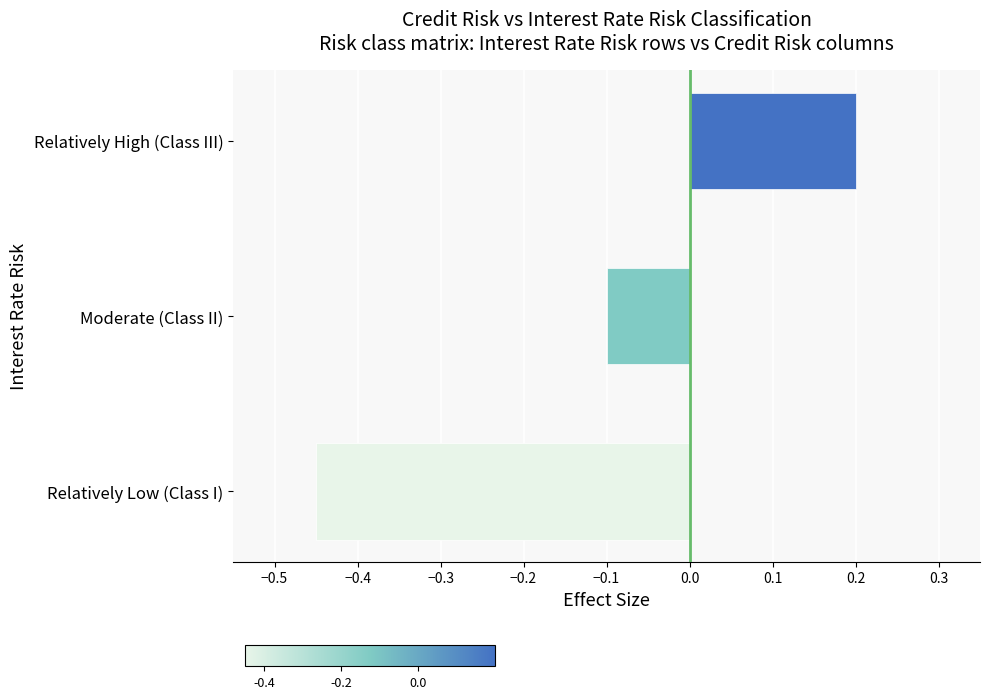

Where is the data nearest to the value 0?

Moderate (Class II)